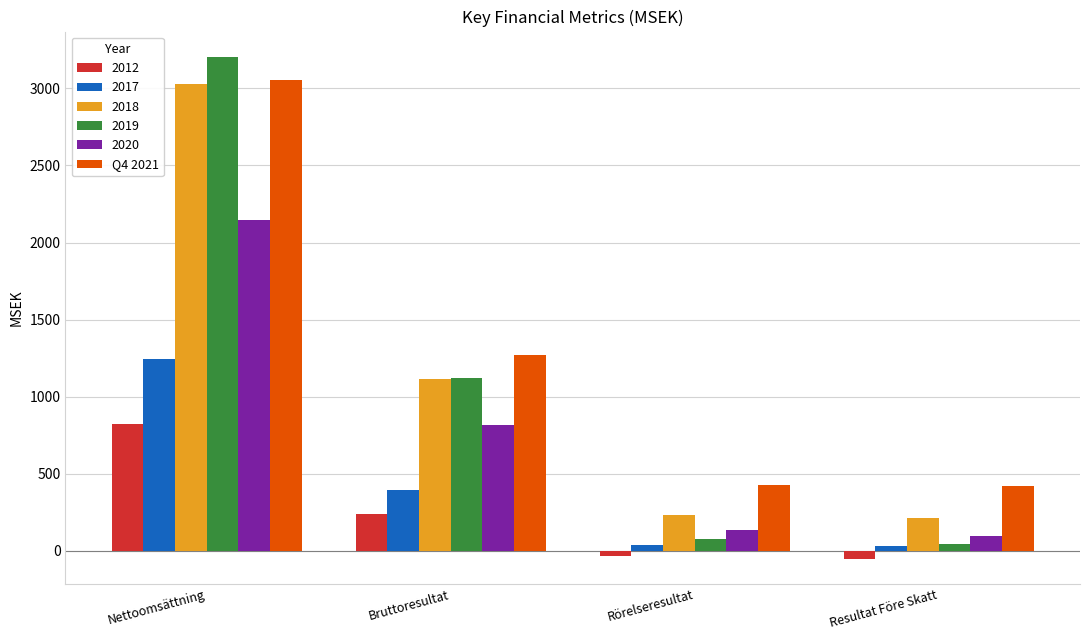

Which series has the largest range (max minus min)?

2019